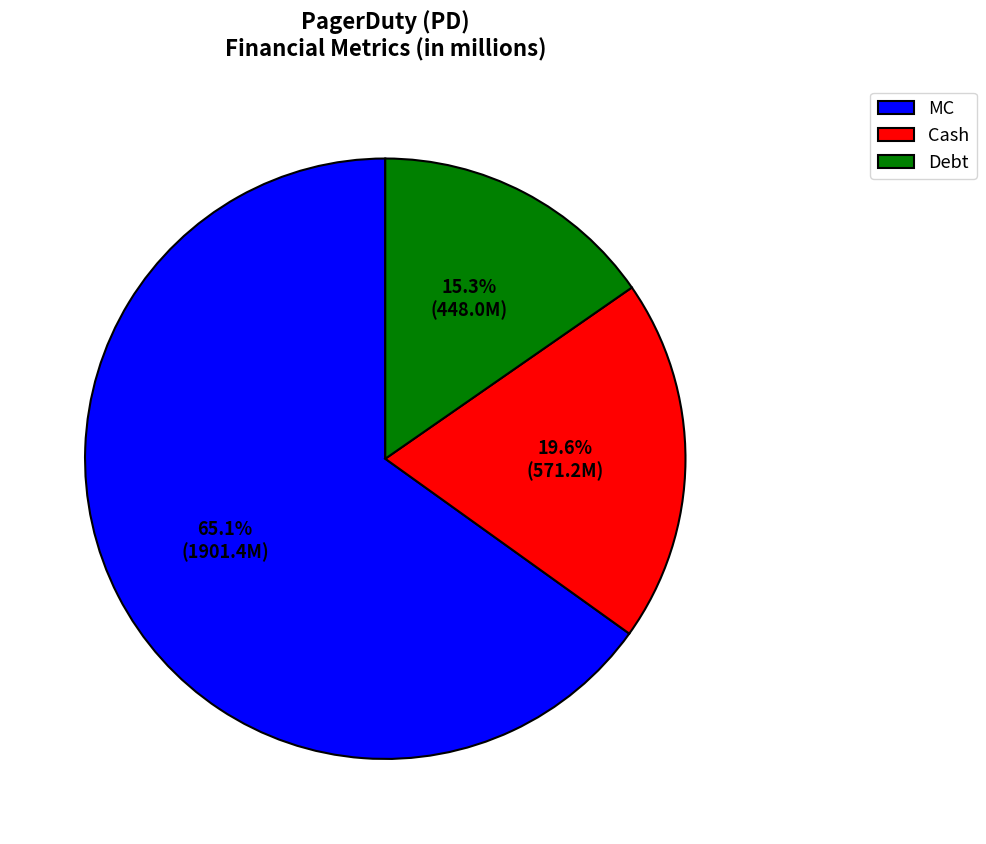

Does Debt account for over 50% of the chart?

No